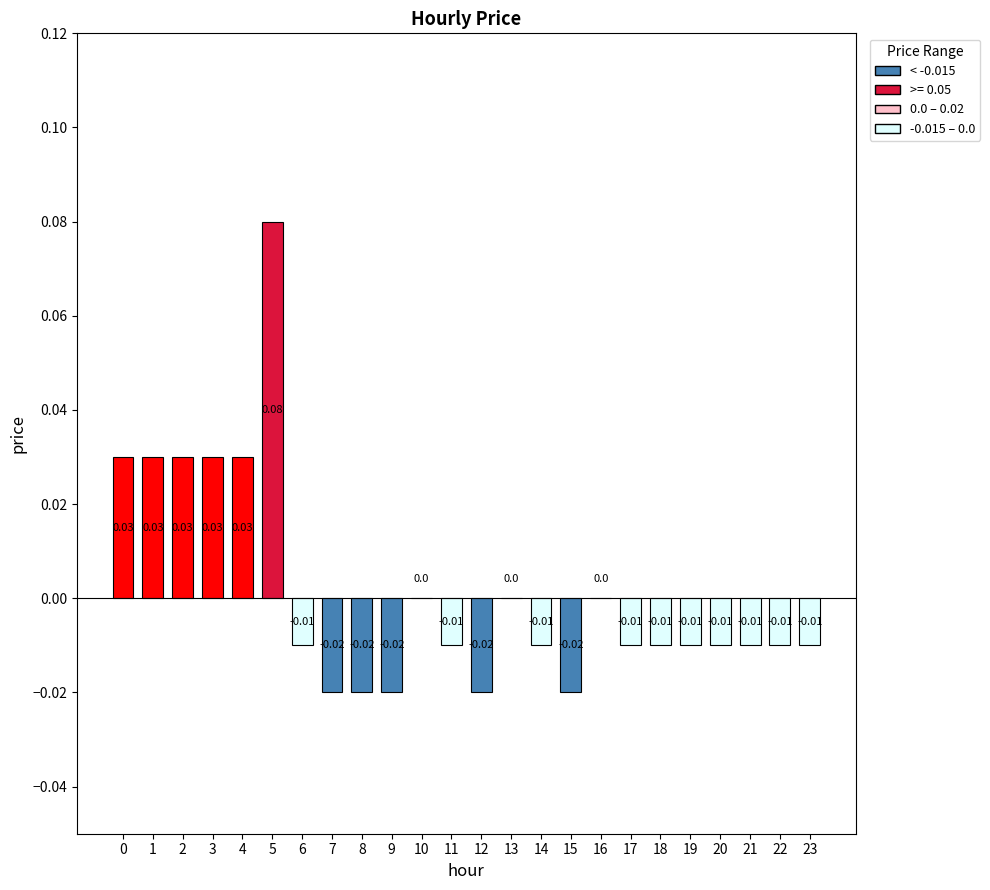

Does the chart contain any negative values?

Yes